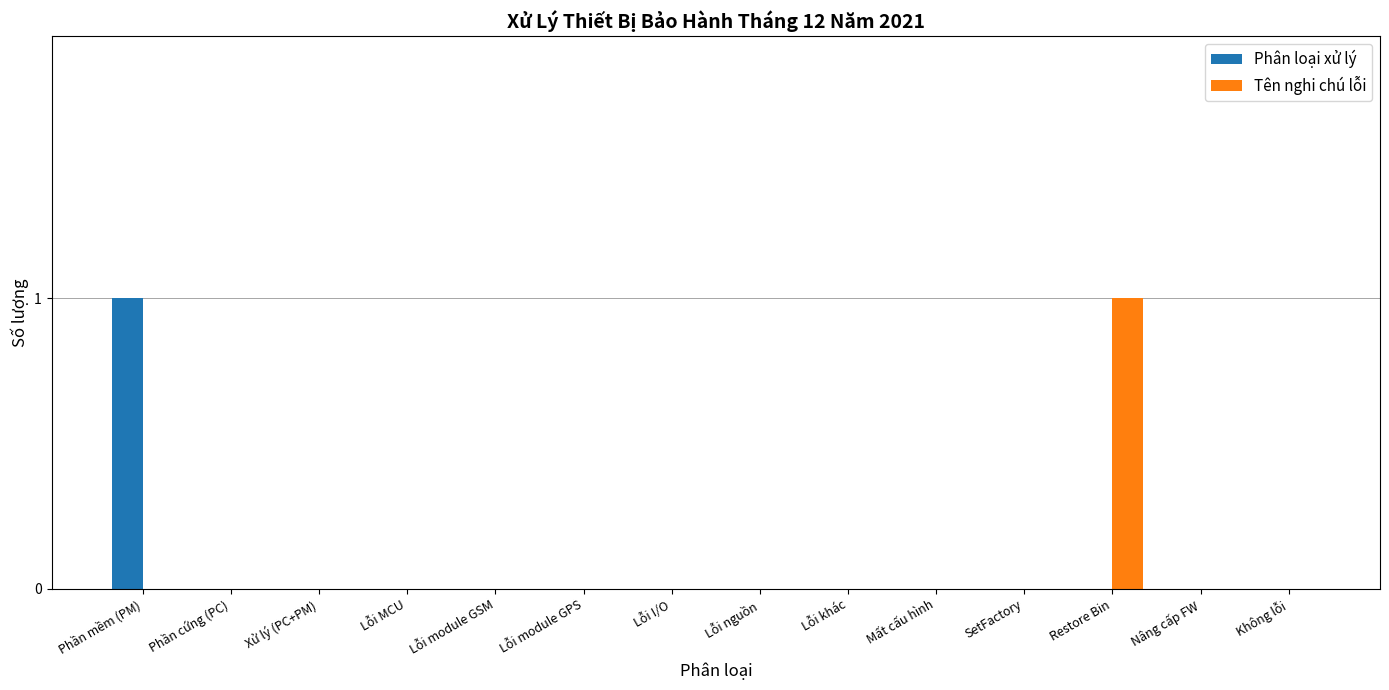

Is it true that Phân loại xử lý equals 0 at Nâng cấp FW?

True